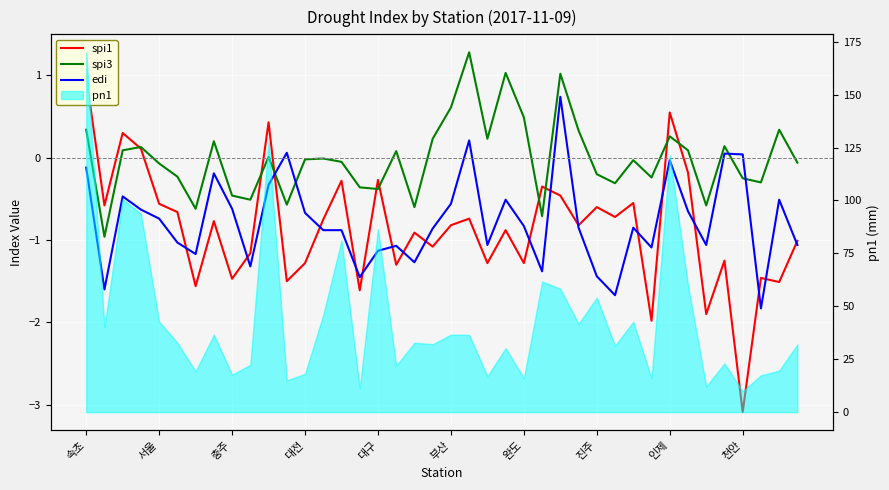

What is the total value across all series at 26?

1.3